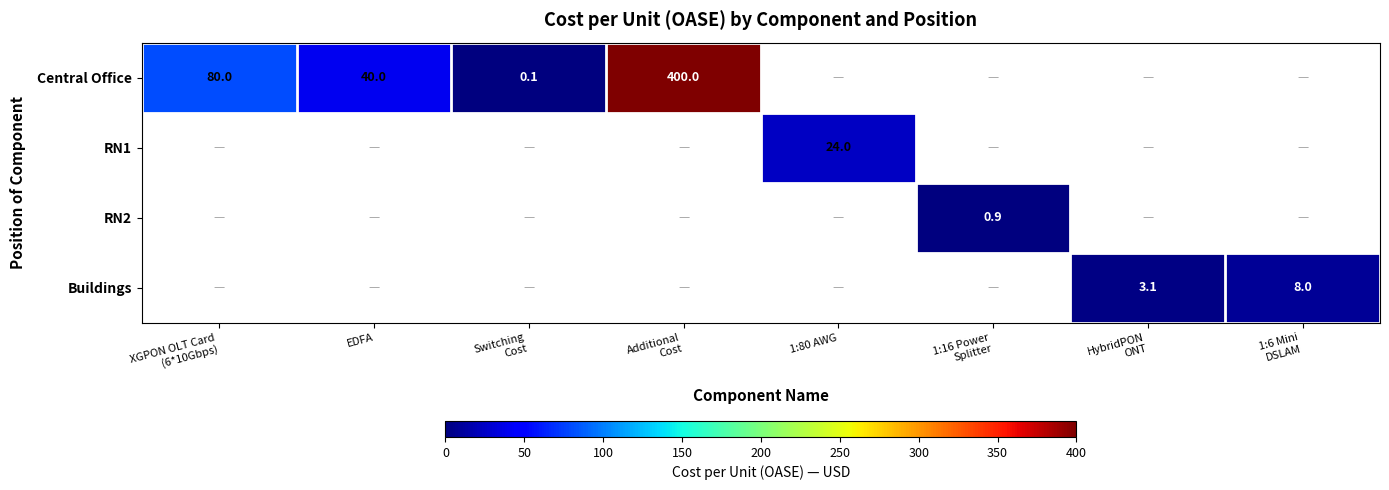

What is the greatest value displayed?

400.0